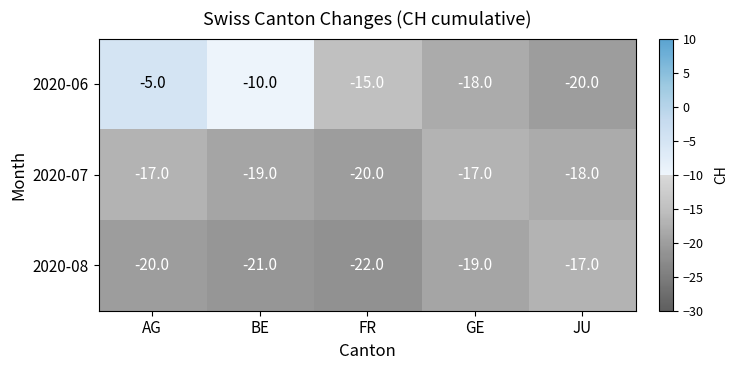

What is the sum of all 2020-07 values?

-91